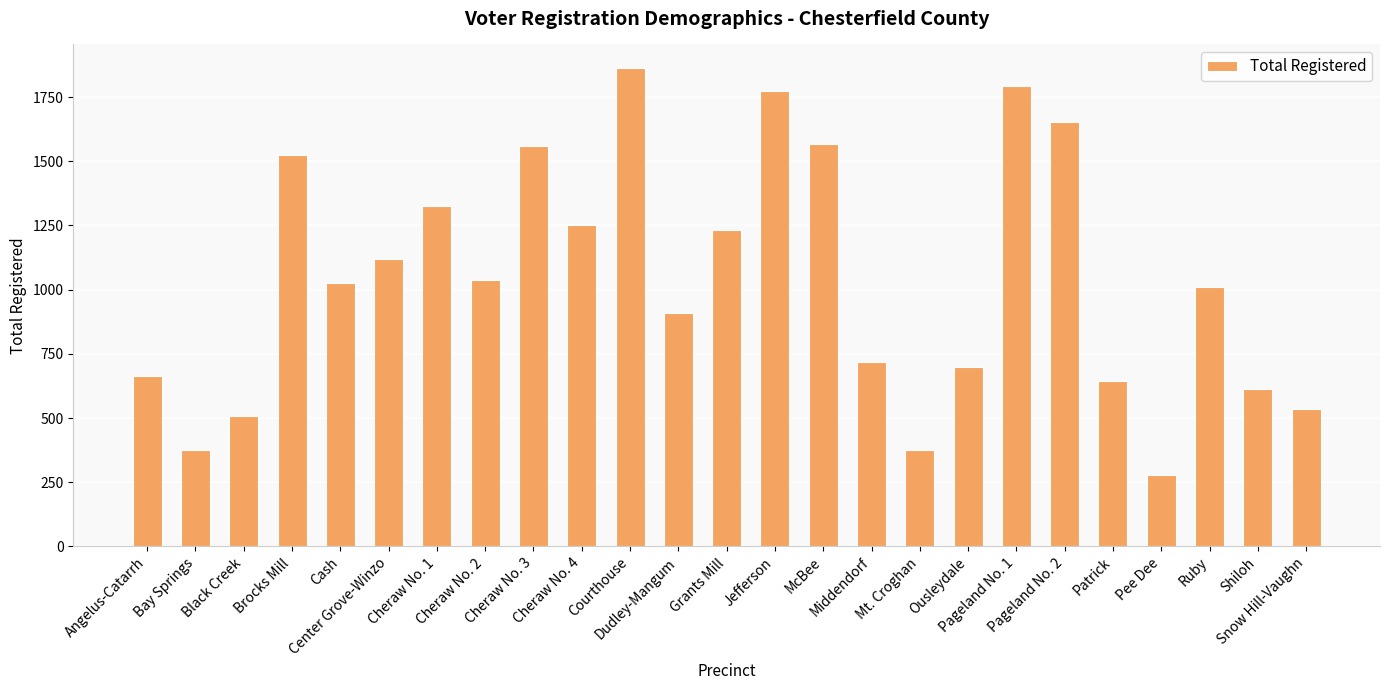

What is the average value?

1043